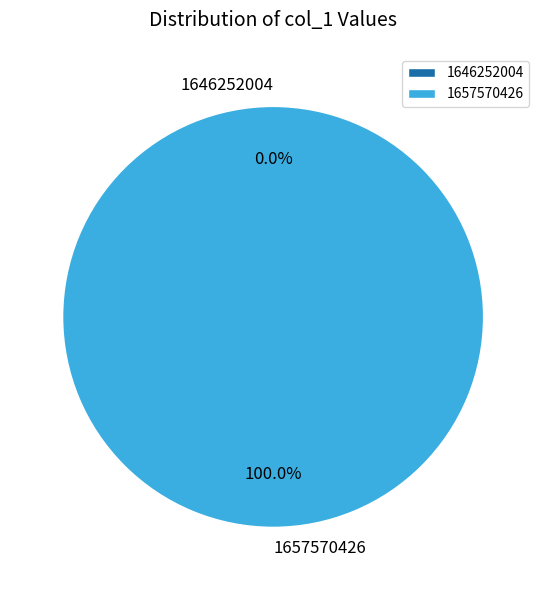

Rank the categories by value from highest to lowest.

1657570426, 1646252004